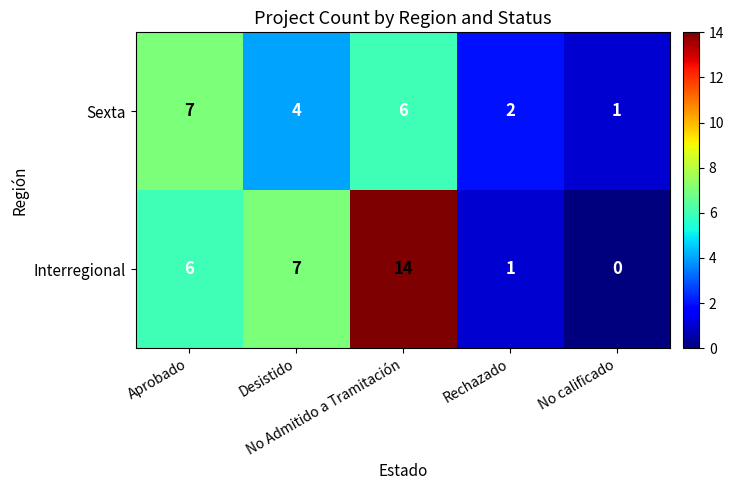

Which series has the largest range (max minus min)?

Interregional